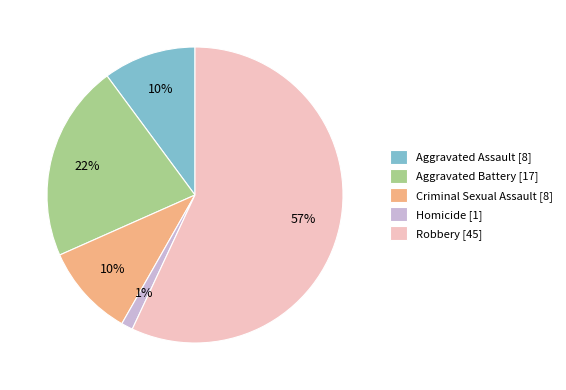

To the nearest percent, what percentage of the pie is Criminal Sexual Assault?

10%